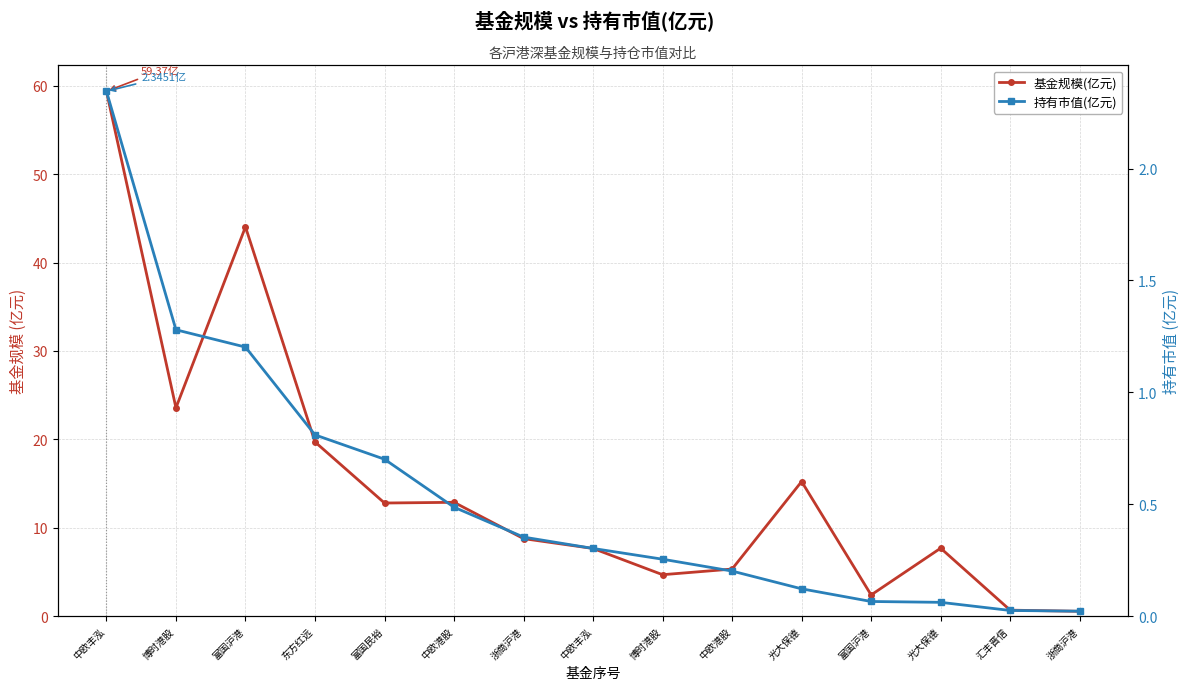

True or false: 基金规模(亿元) and 持有市值(亿元) intersect in this chart.

False